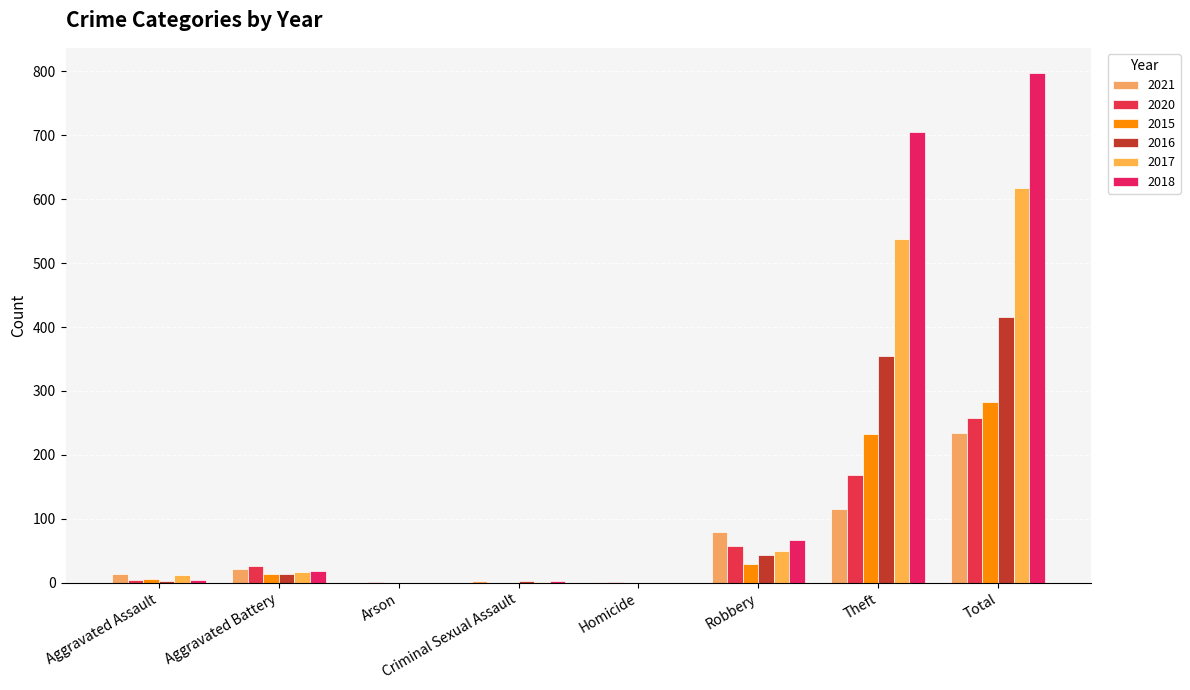

What is the sum of the 2016 values at Arson and Theft?

354